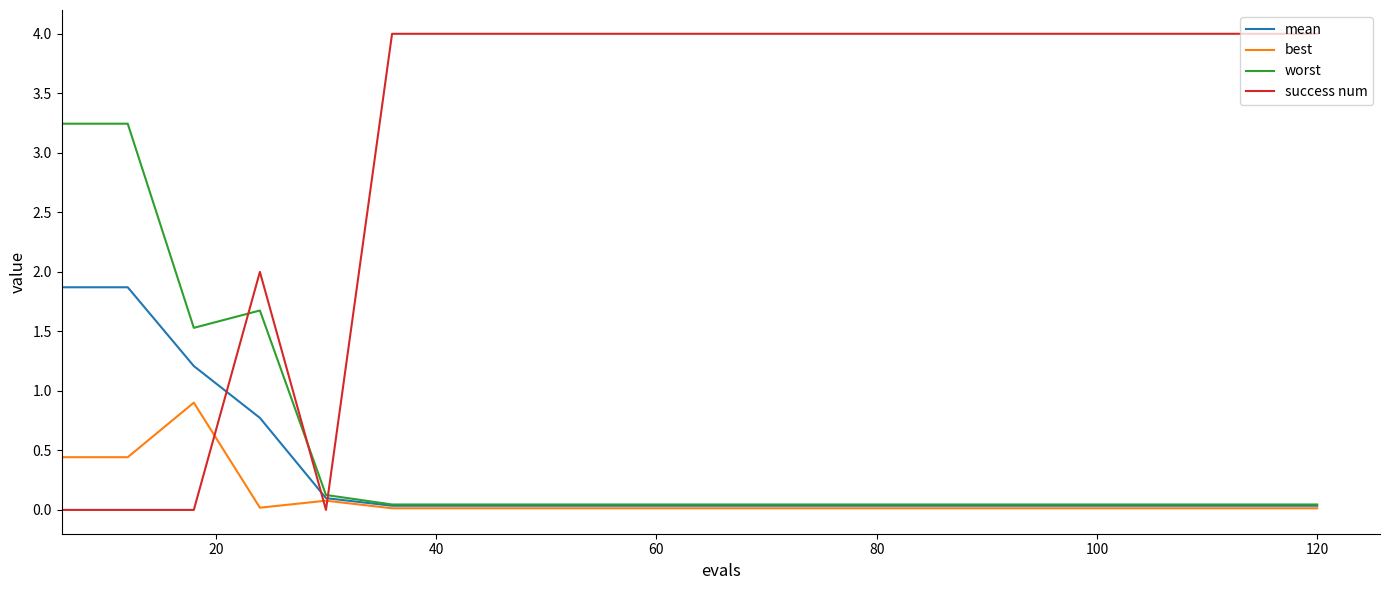

Which series has the largest total across all categories?

success num